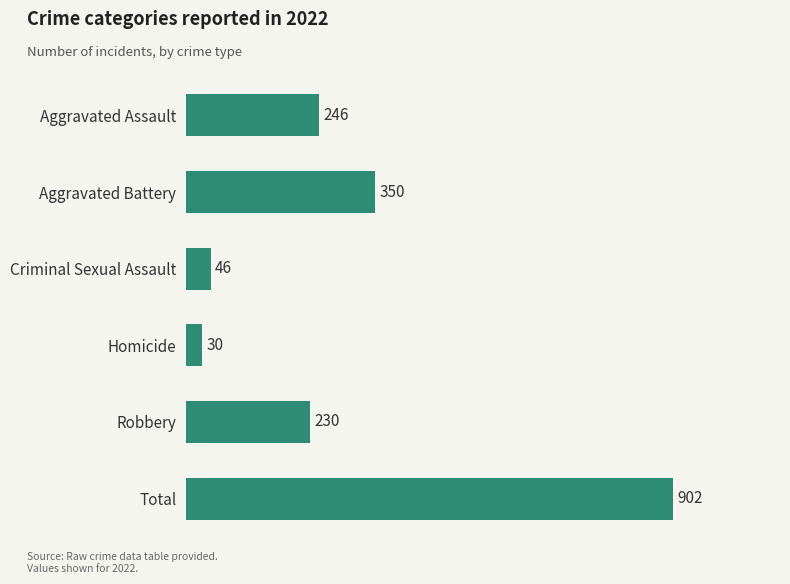

What is the sum of the values at Aggravated Battery and Criminal Sexual Assault?

396